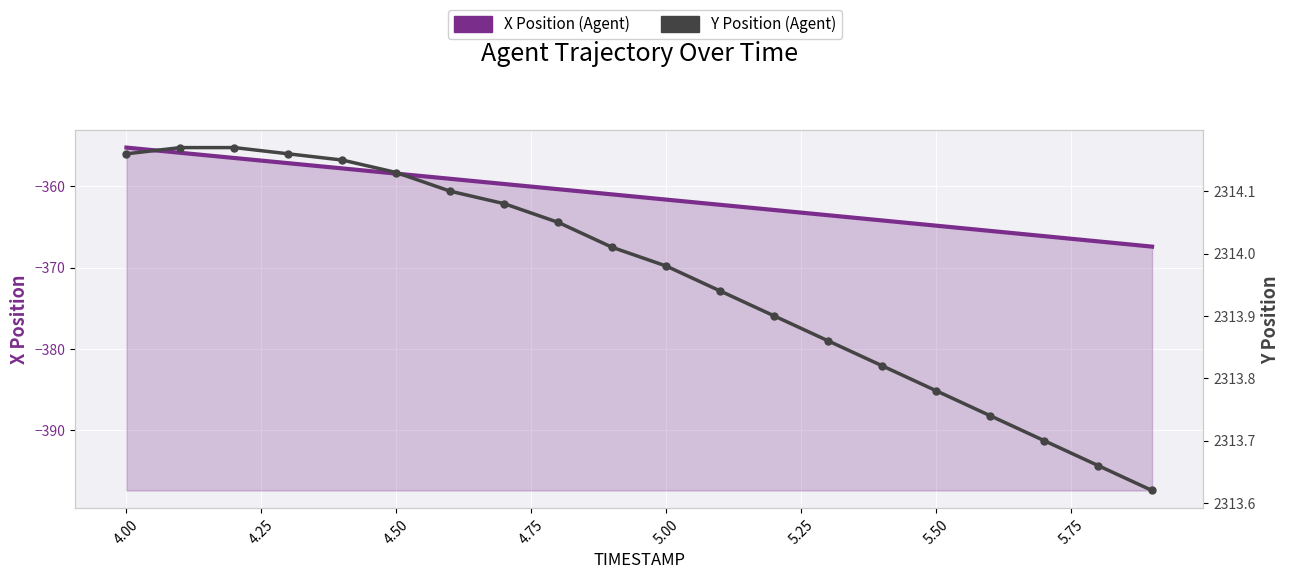

What is the value of the X Position (Agent) point at the 13th from the left?

-362.9